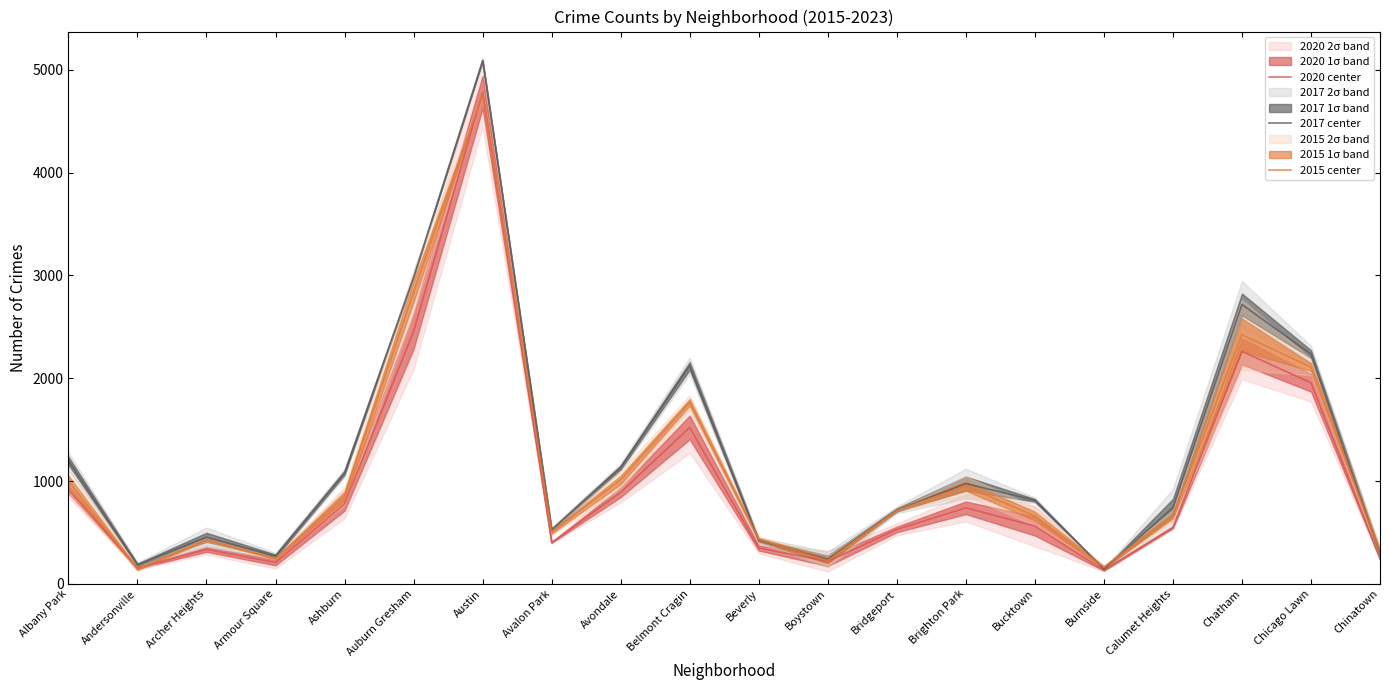

Rank the categories by 2017 center value from highest to lowest.

Austin, Auburn Gresham, Chatham, Chicago Lawn, Belmont Cragin, Albany Park, Avondale, Ashburn, Brighton Park, Bucktown, Calumet Heights, Bridgeport, Avalon Park, Archer Heights, Beverly, Chinatown, Armour Square, Boystown, Andersonville, Burnside